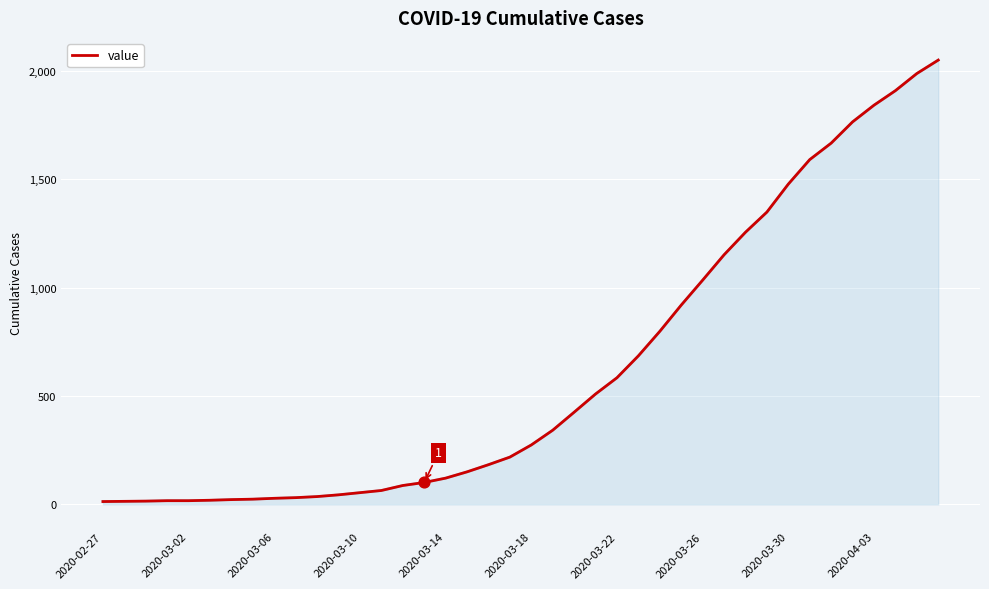

What is the maximum value shown in the chart?

2049